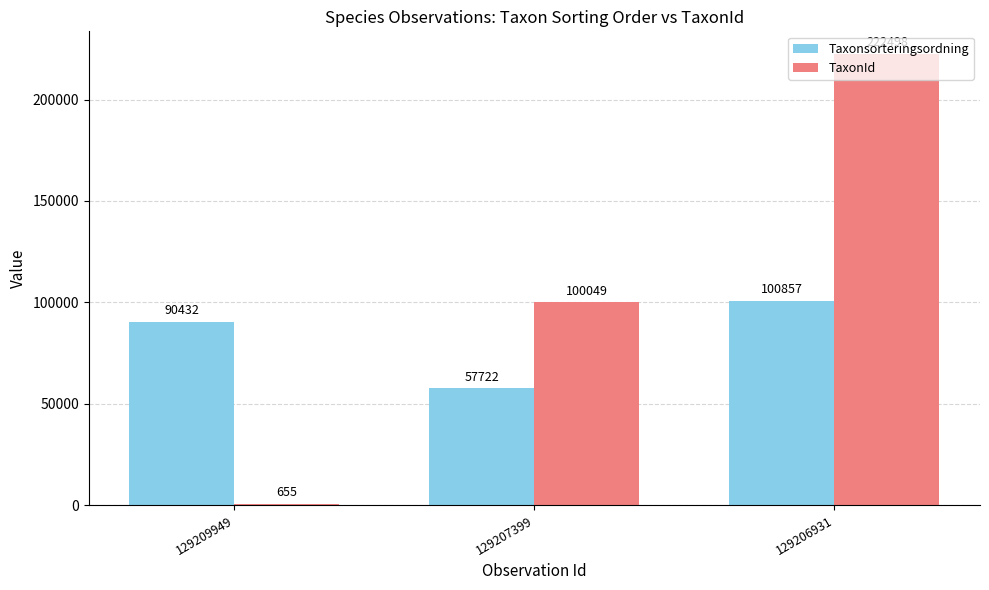

Which series changed the most between 129207399 and 129206931?

TaxonId